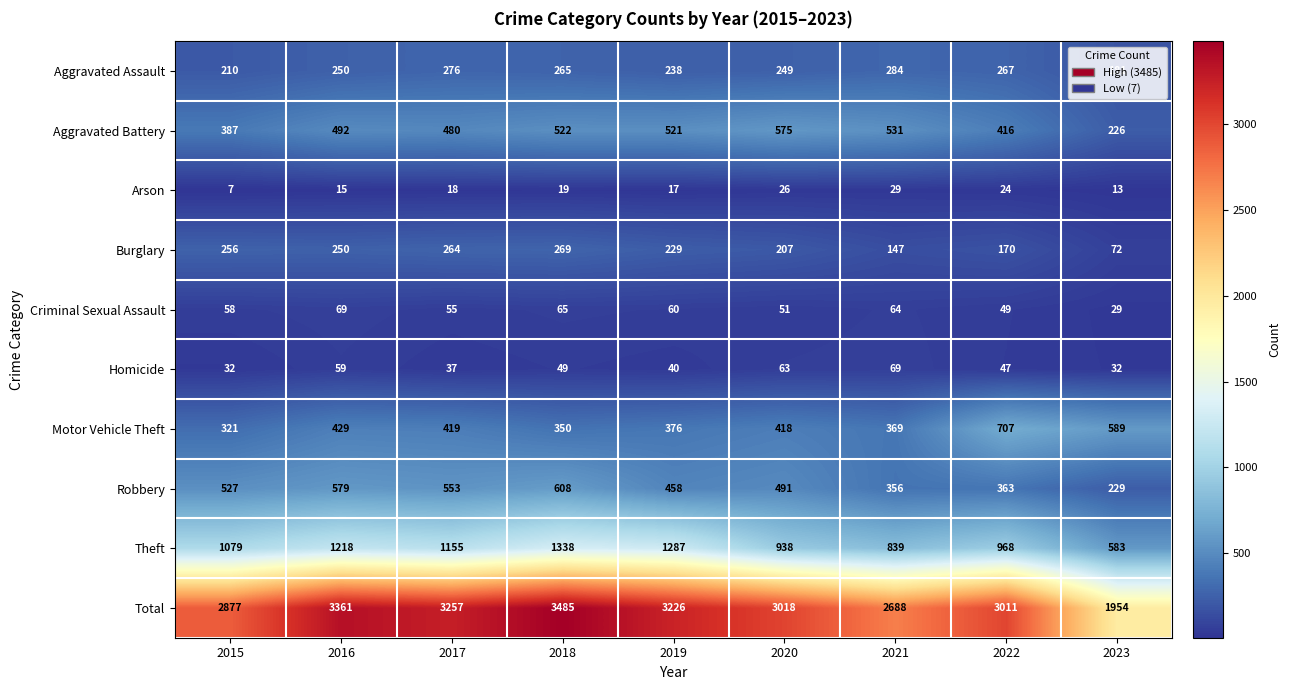

What is the greatest value displayed?

3485